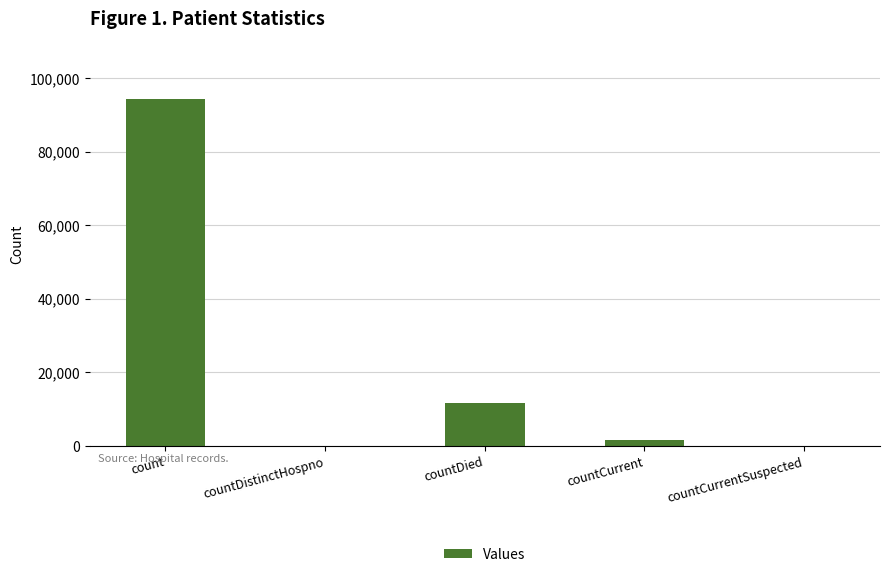

What is the difference between the values at countDistinctHospno and countCurrent?

1630